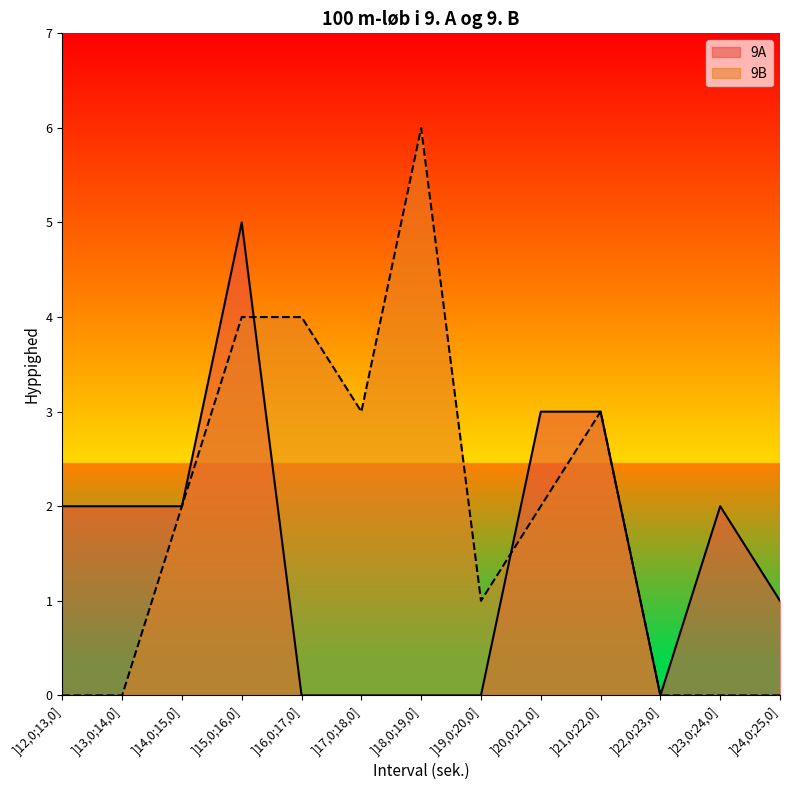

How many lines are shown in the chart?

2